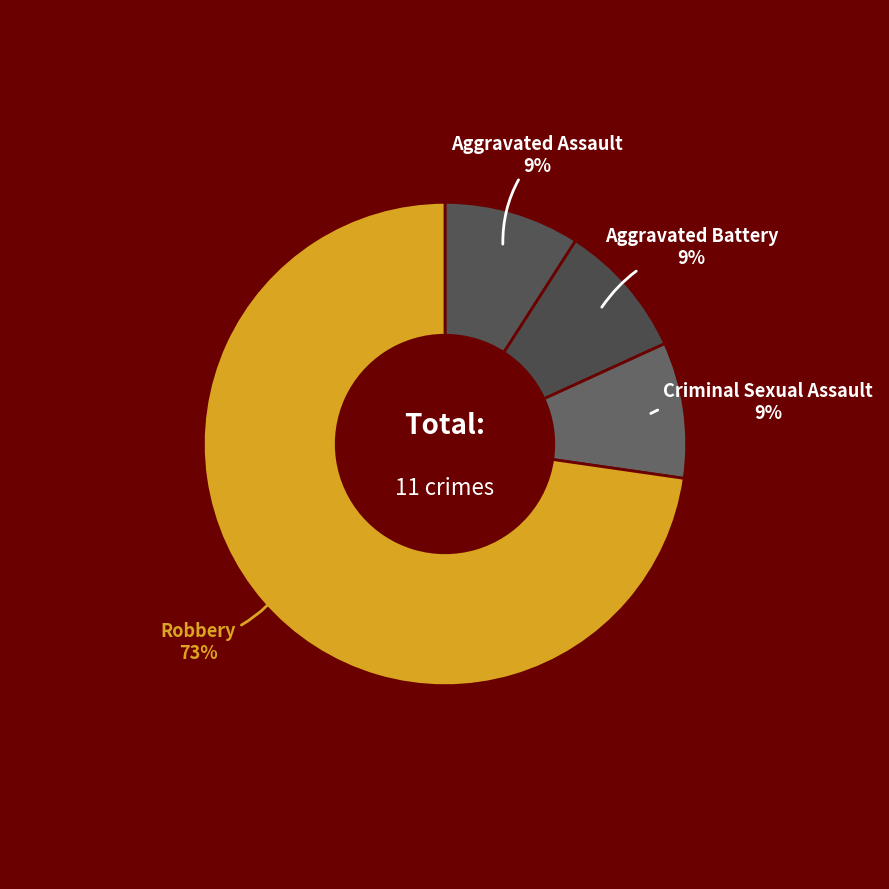

How many slices are in this pie chart?

4